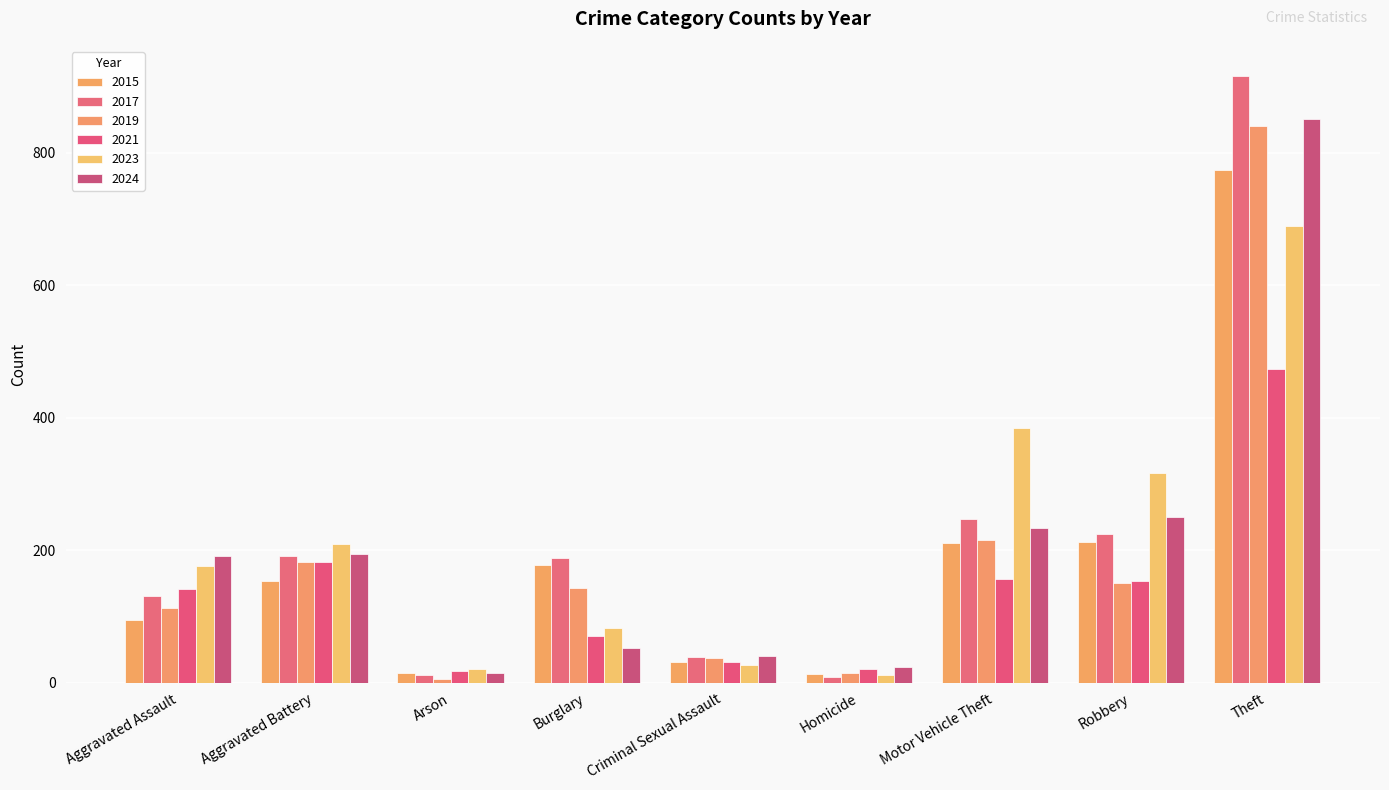

Which series has the largest total across all categories?

2017